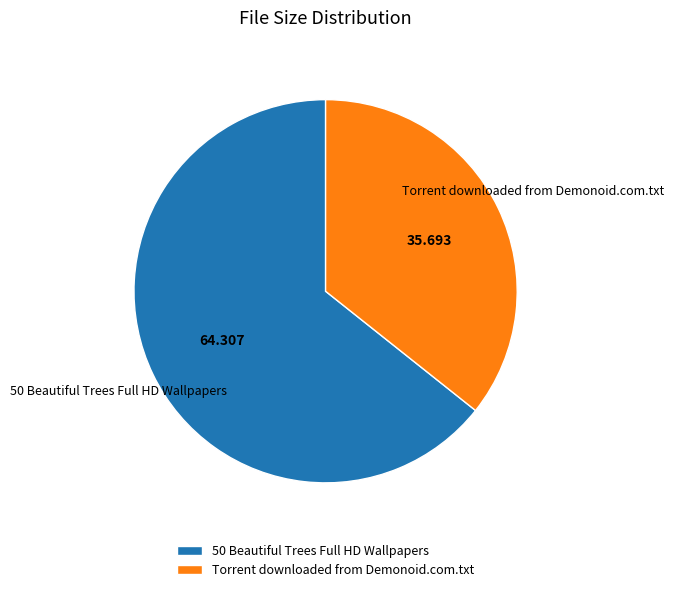

Combined, do 50 Beautiful Trees Full HD Wallpapers and Torrent downloaded from Demonoid.com.txt account for over 50%?

Yes